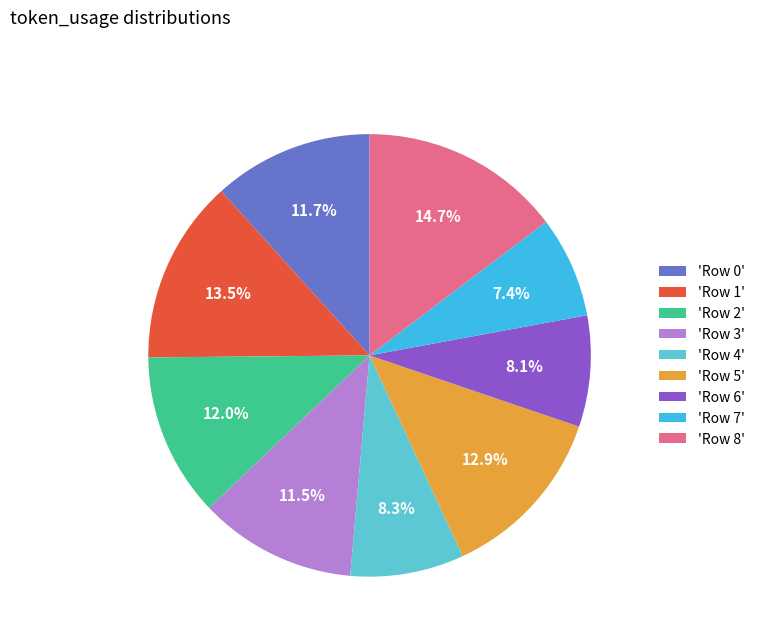

What percentage is NOT represented by 'Row 6'?

91.9%